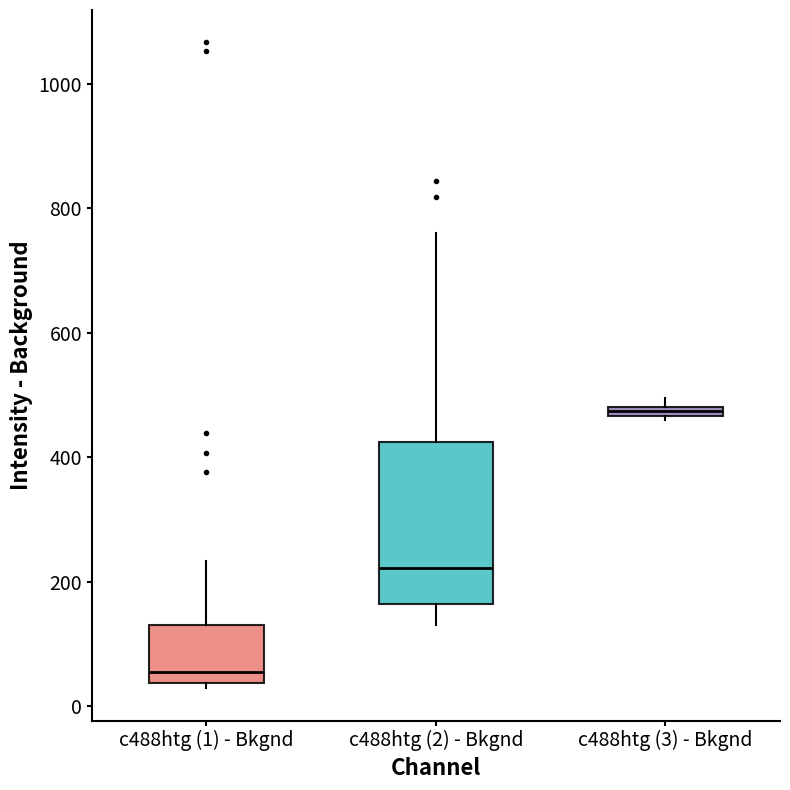

Comparing the boxes themselves (not the whiskers), which one is the tallest?

c488htg (2) - Bkgnd